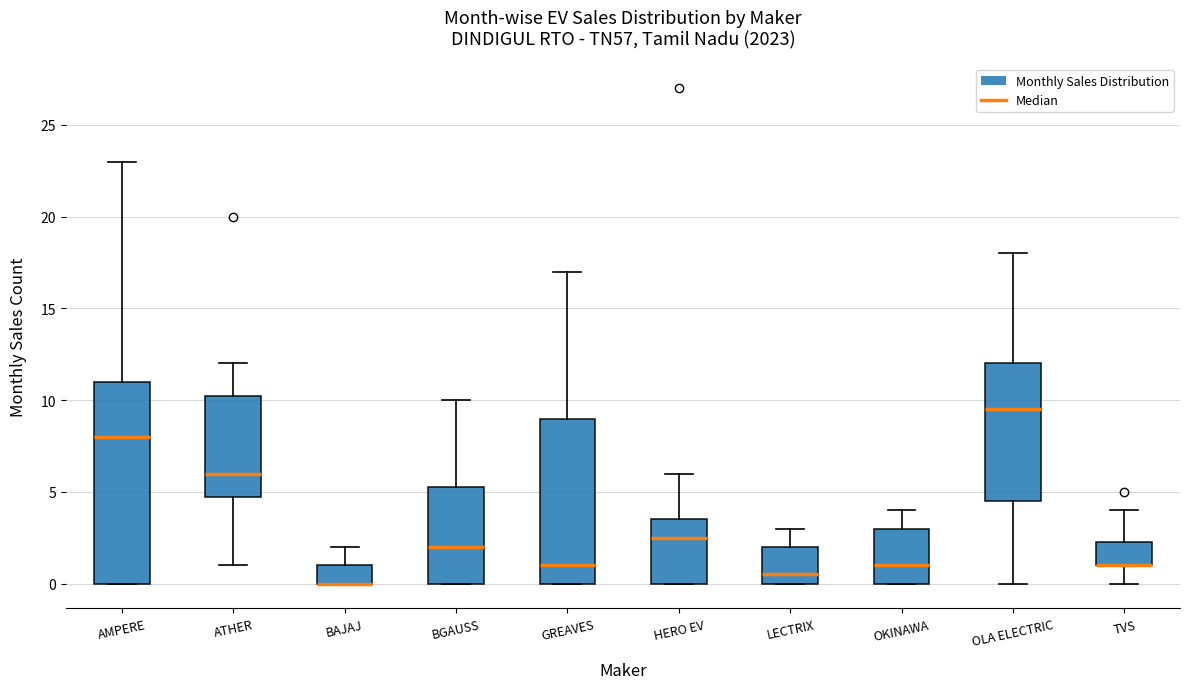

Where does the upper whisker of the box for BGAUSS end on the y-axis? The values are not printed on the chart, so give them approximately, as read against the axis.

10.0